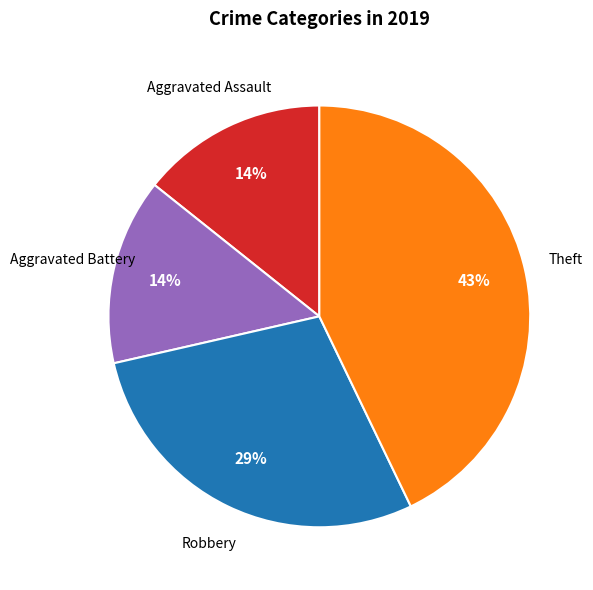

To the nearest percent, what is the average slice percentage?

25%